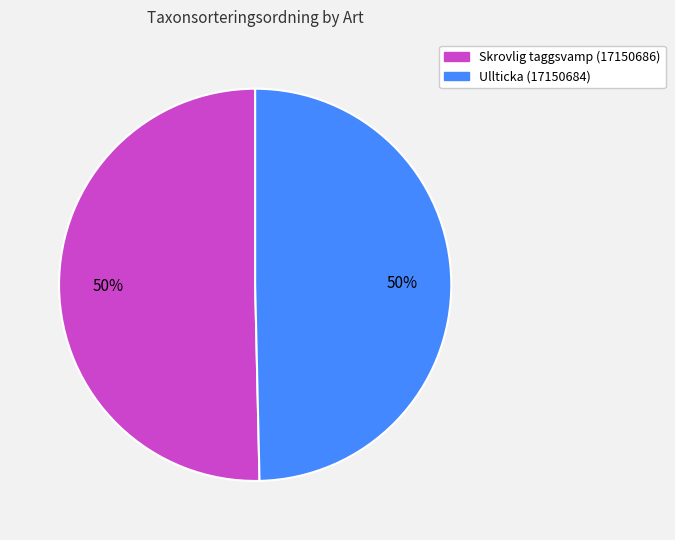

What is the ratio of the value at Skrovlig taggsvamp (17150686) to the value at Ullticka (17150684)?

1.0